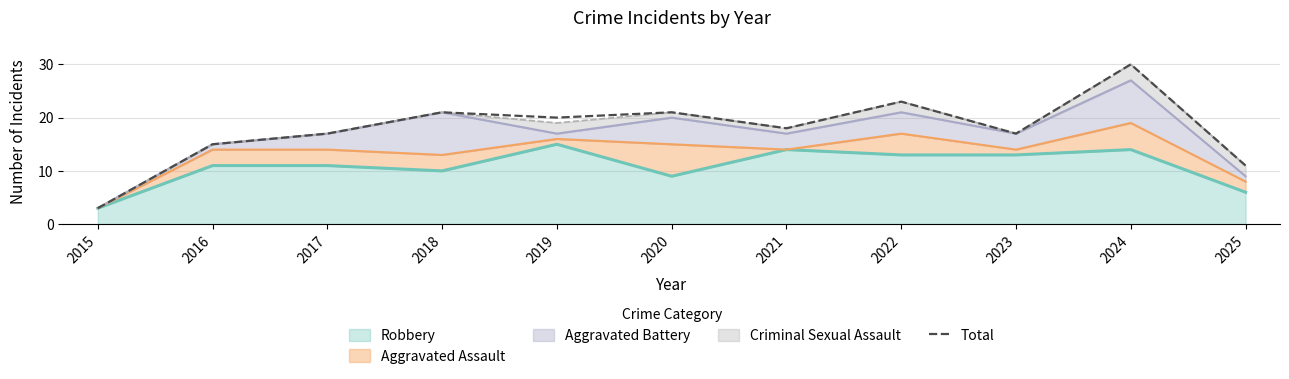

Reading left to right, list all the values displayed in this chart.

2015=3	2016=15	2017=17	2018=21	2019=20	2020=21	2021=18	2022=23	2023=17	2024=30	2025=11